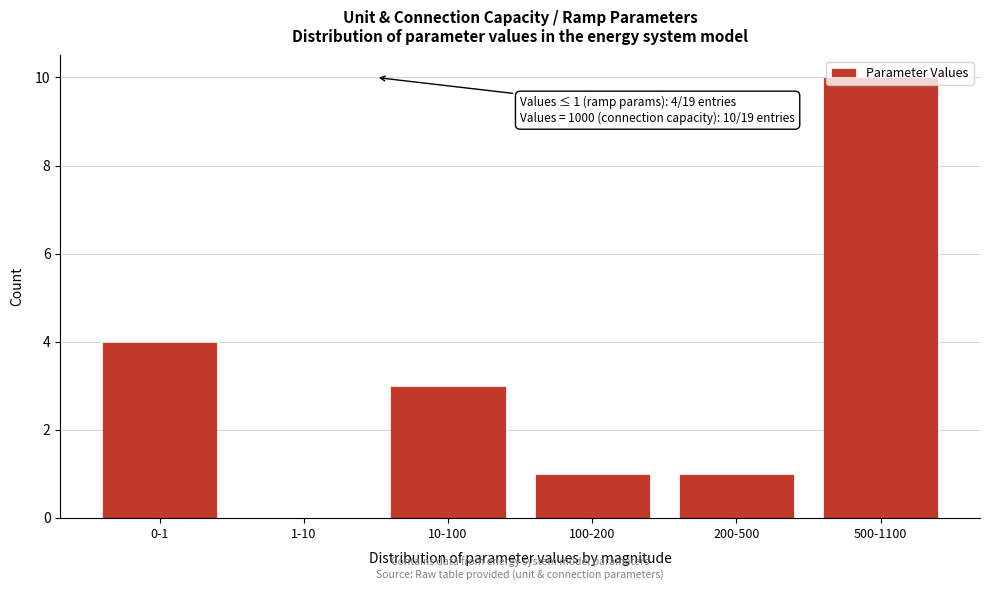

Which label corresponds to the largest value in the chart?

500-1100